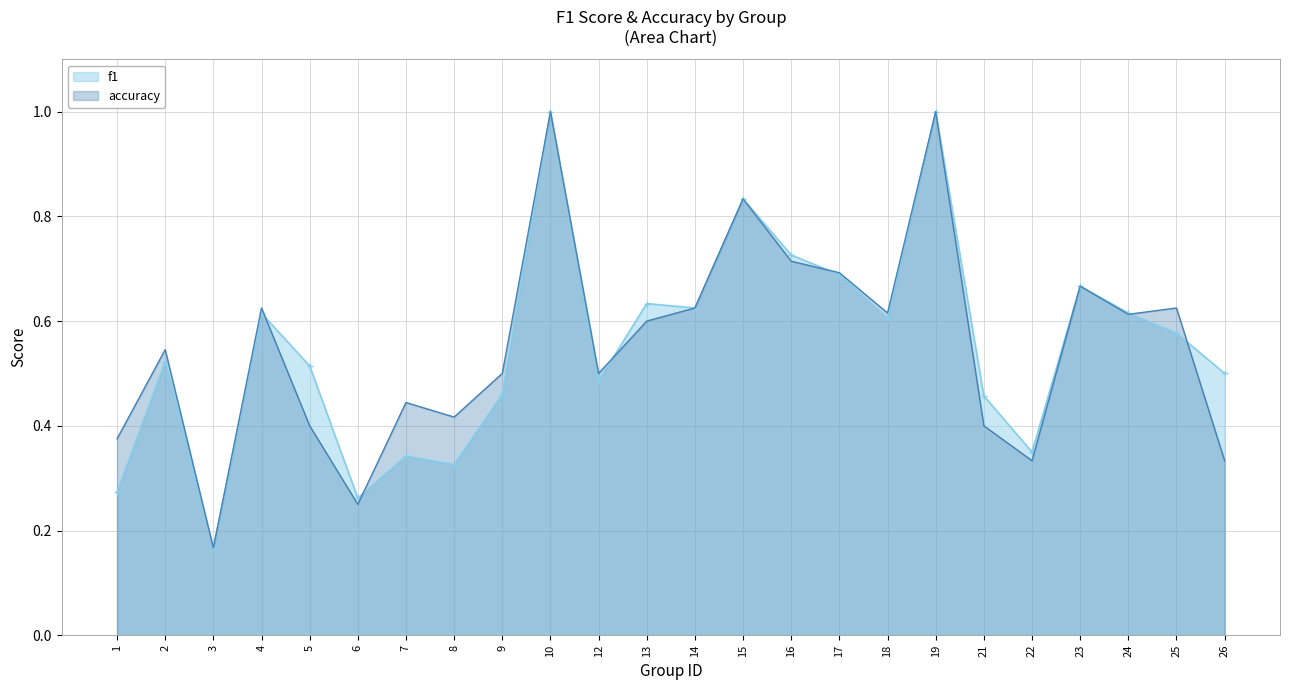

The accuracy series shows 0.6 at 4. True or false?

True